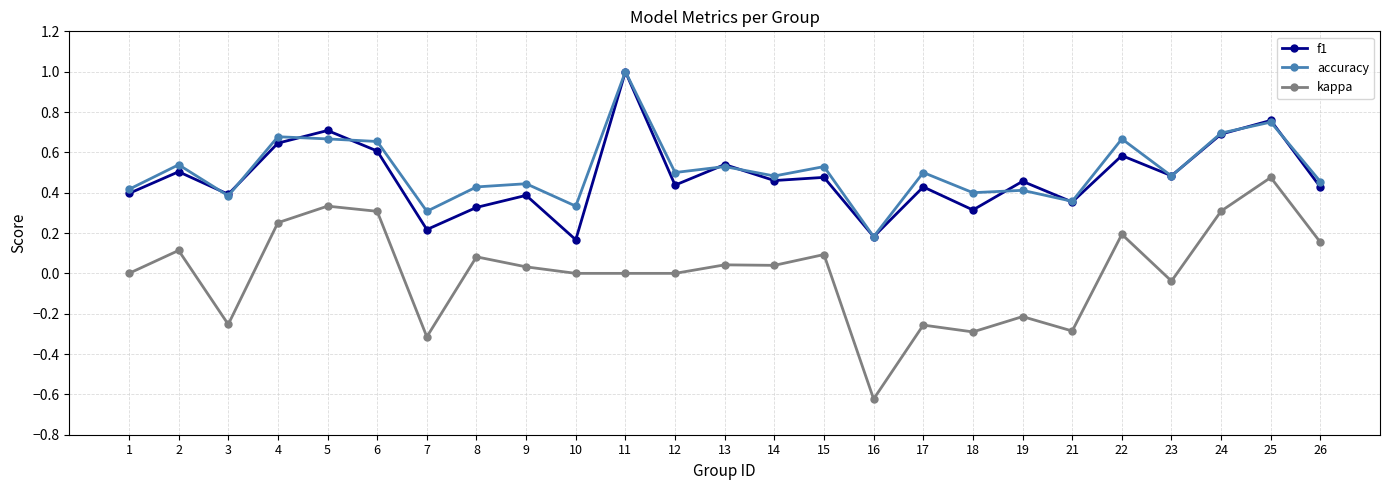

Is it true that kappa equals -0.3 at 18?

True